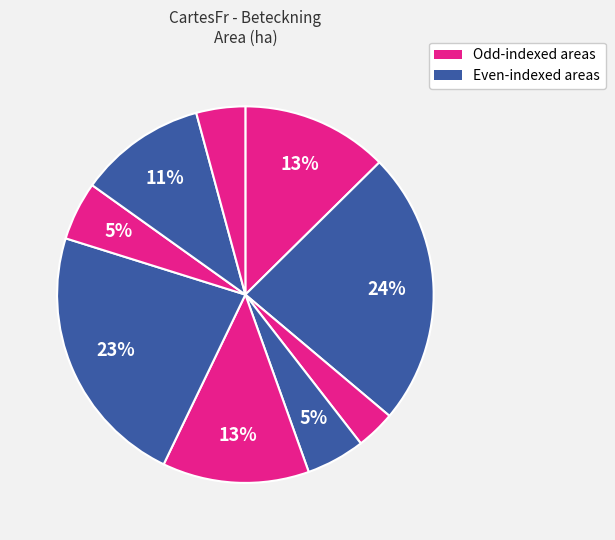

How many segments does this pie chart have?

9